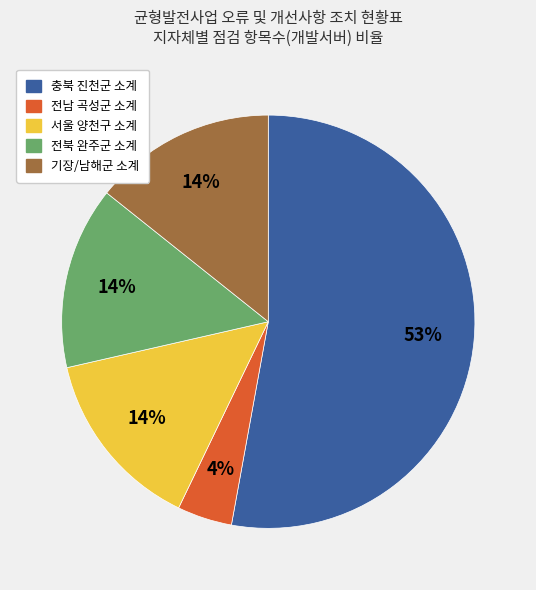

To the nearest percent, what portion does 전북 완주군 소계 represent?

14%